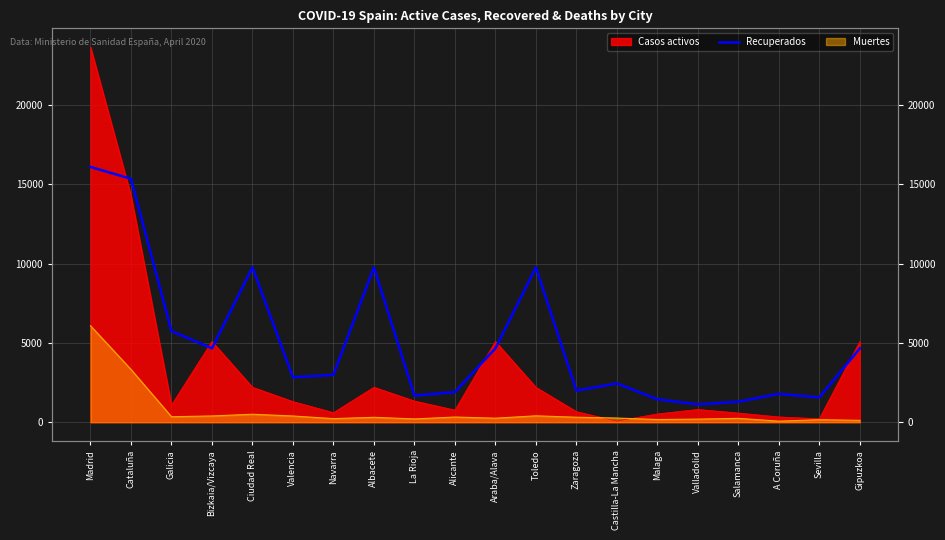

At which category does the data reach its first local peak?

Ciudad Real